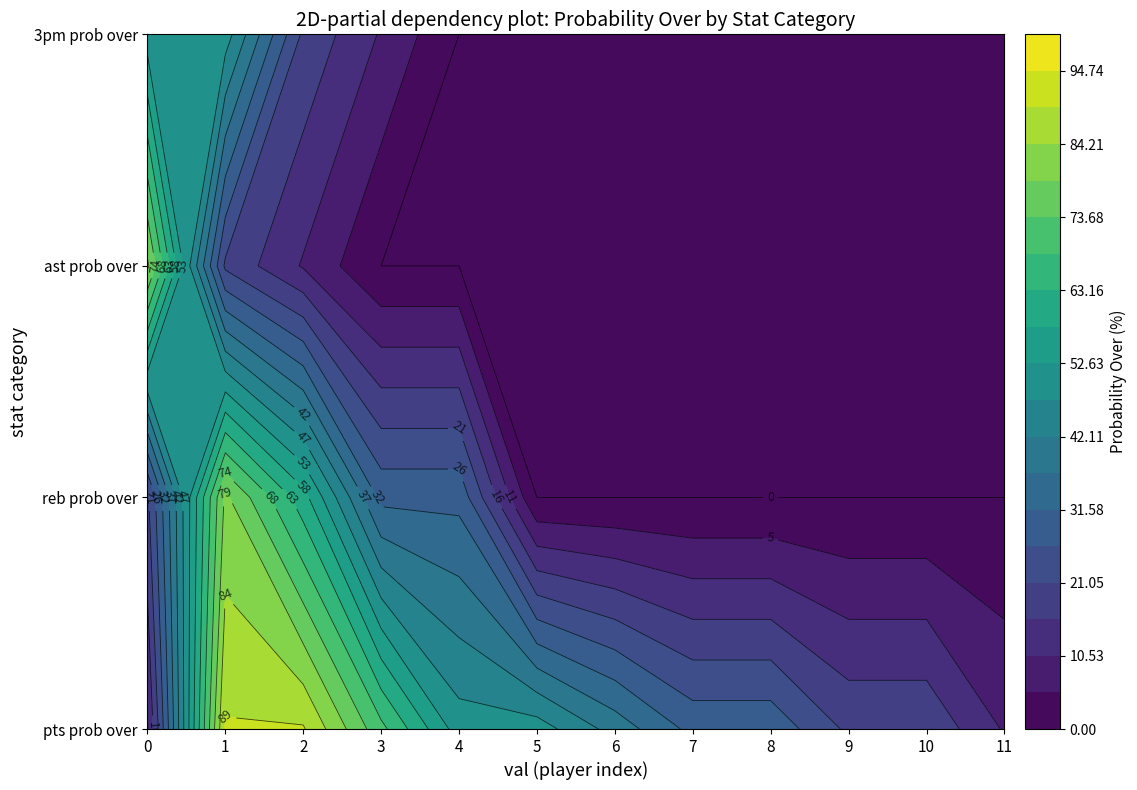

At 1, list the series in order from largest to smallest.

pts prob over, reb prob over, 3pm prob over, ast prob over